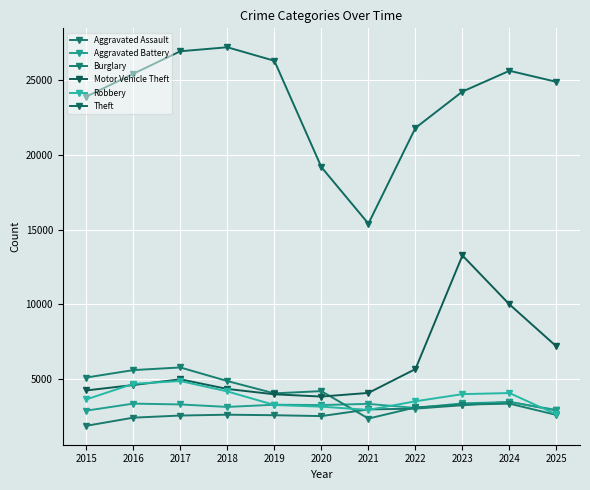

How many series are shown in this chart?

6